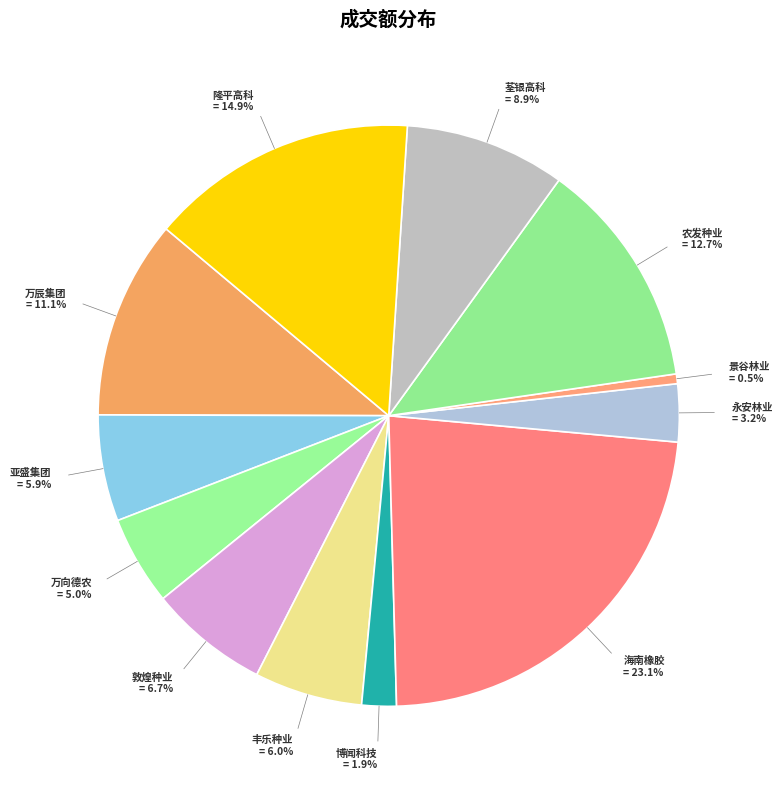

To the nearest percent, what is the combined percentage of 博闻科技 and 丰乐种业?

8%